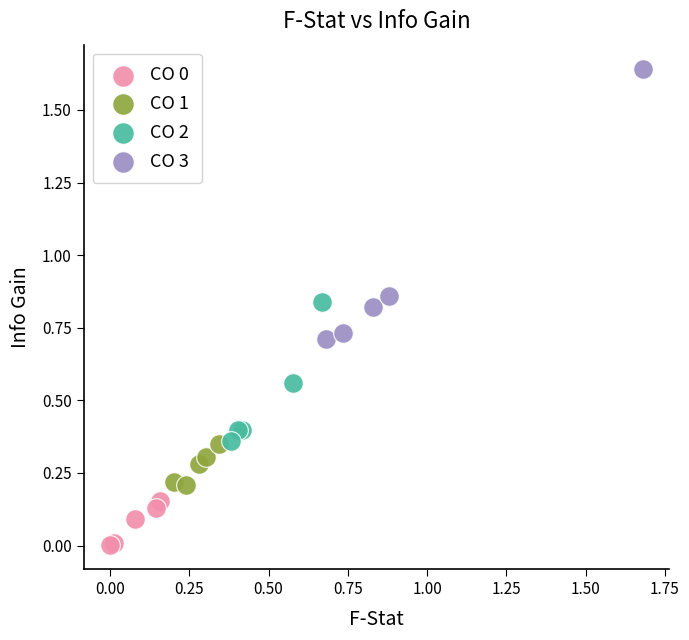

Which series has the largest Y range (max minus min)?

CO 3